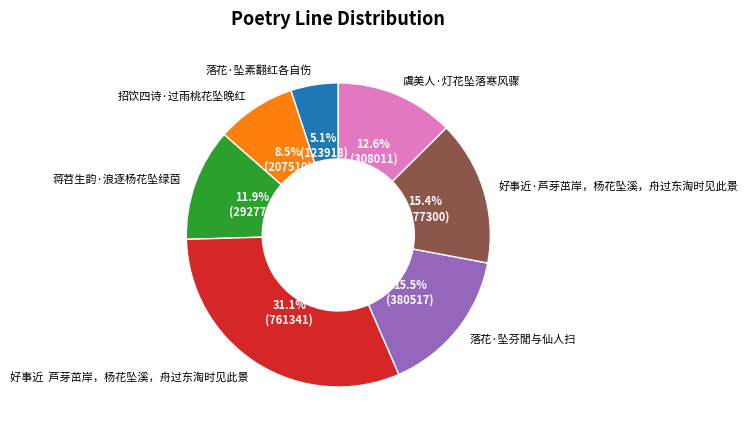

What is the total percentage of 落花·坠芬閒与仙人扫 and 招饮四诗·过雨桃花坠晚红?

24.0%